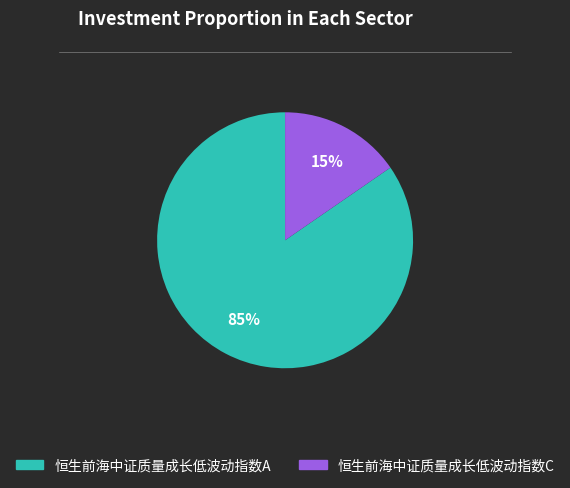

Combined, do 恒生前海中证质量成长低波动指数A and 恒生前海中证质量成长低波动指数C account for over 50%?

Yes